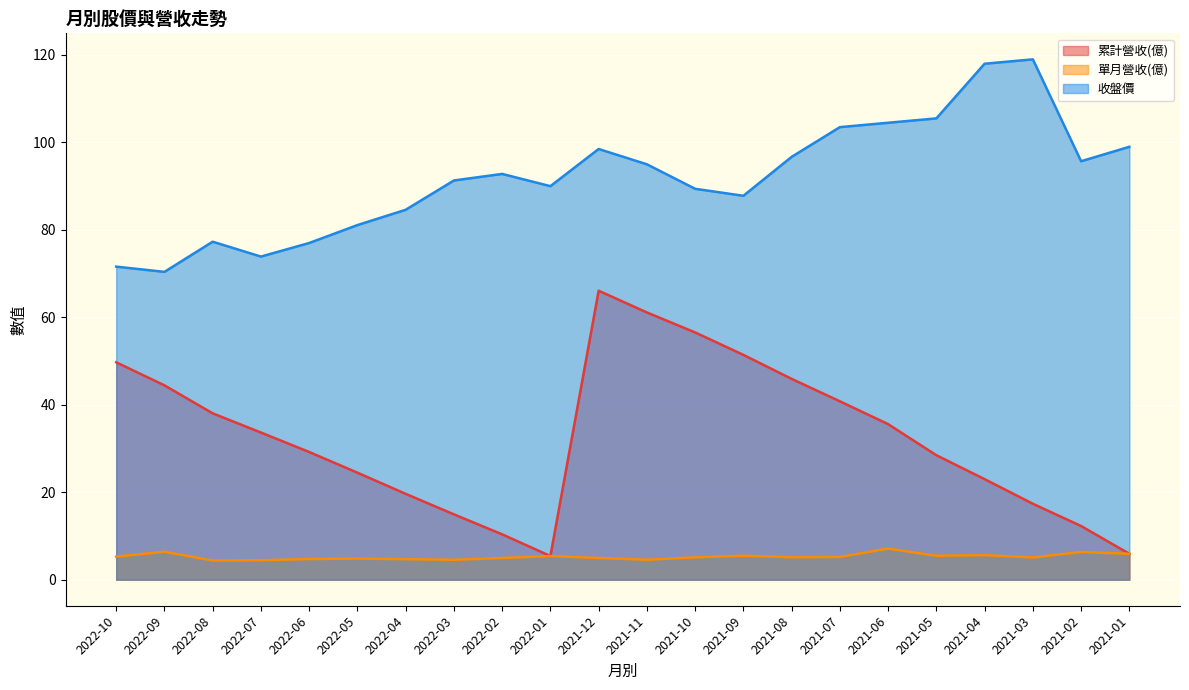

What are all the series names shown in the legend?

累計營收(億), 單月營收(億), 收盤價